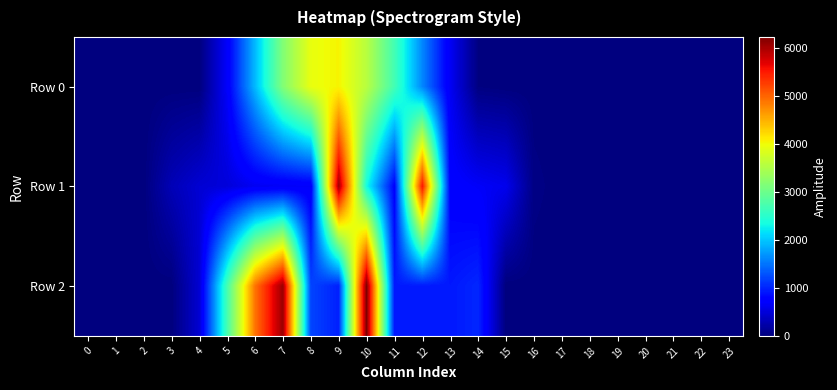

Which label corresponds to the largest value in the chart?

10